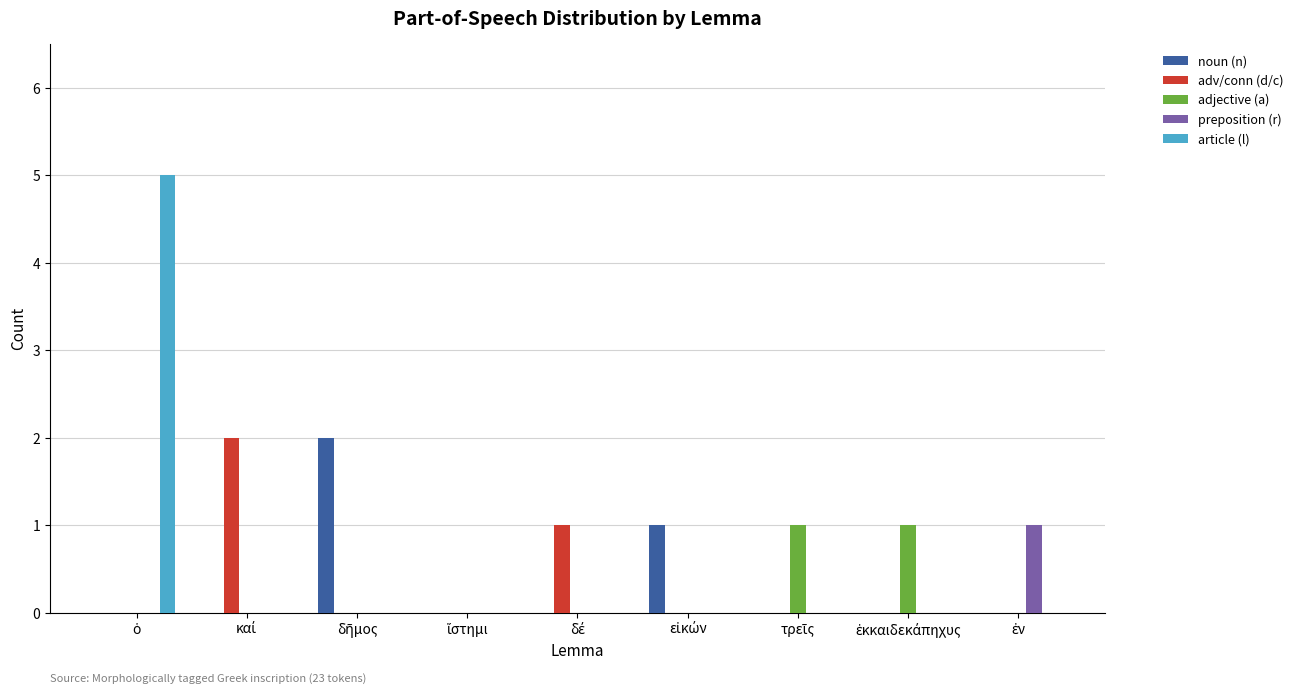

Count the adv/conn (d/c) values in the range 0 to 1.

8